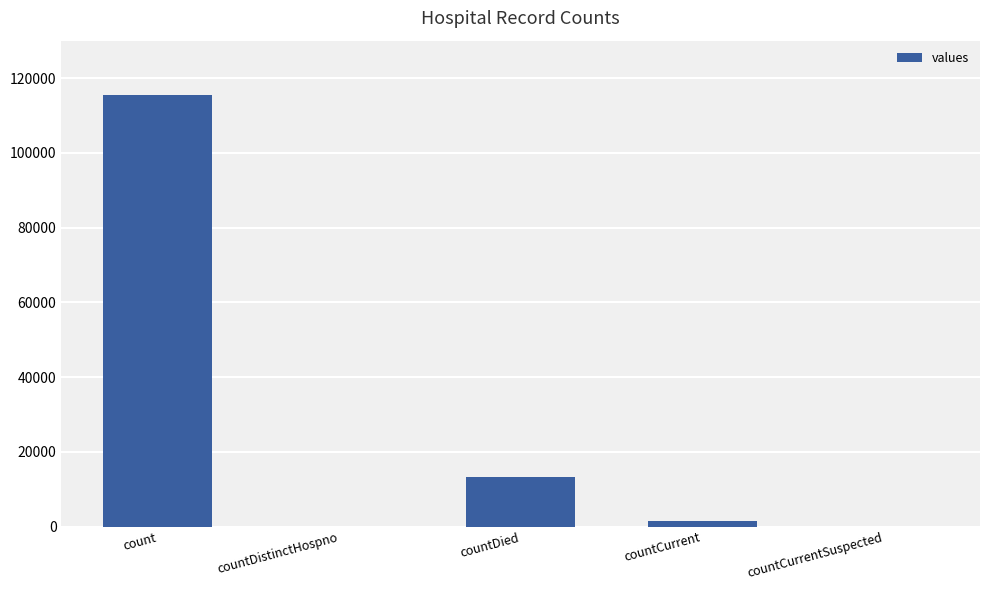

What is the approximate value at countDied?

13343